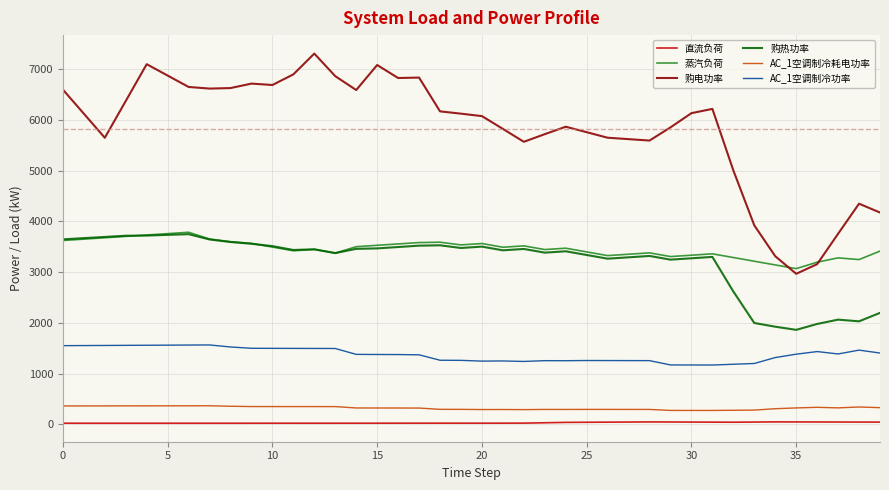

What is the highest value of the 购热功率 series?

3748.0